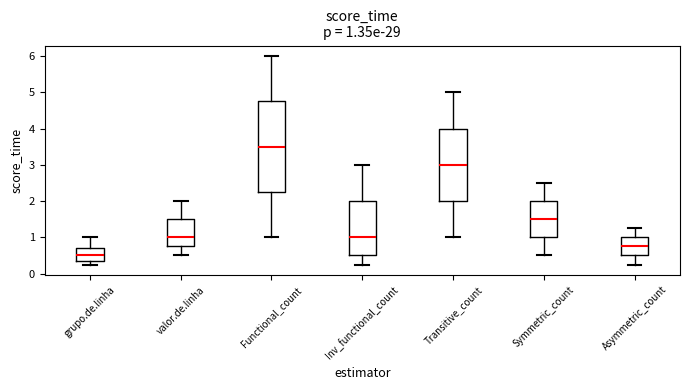

Which box's median line is the lowest?

grupo.de.linha